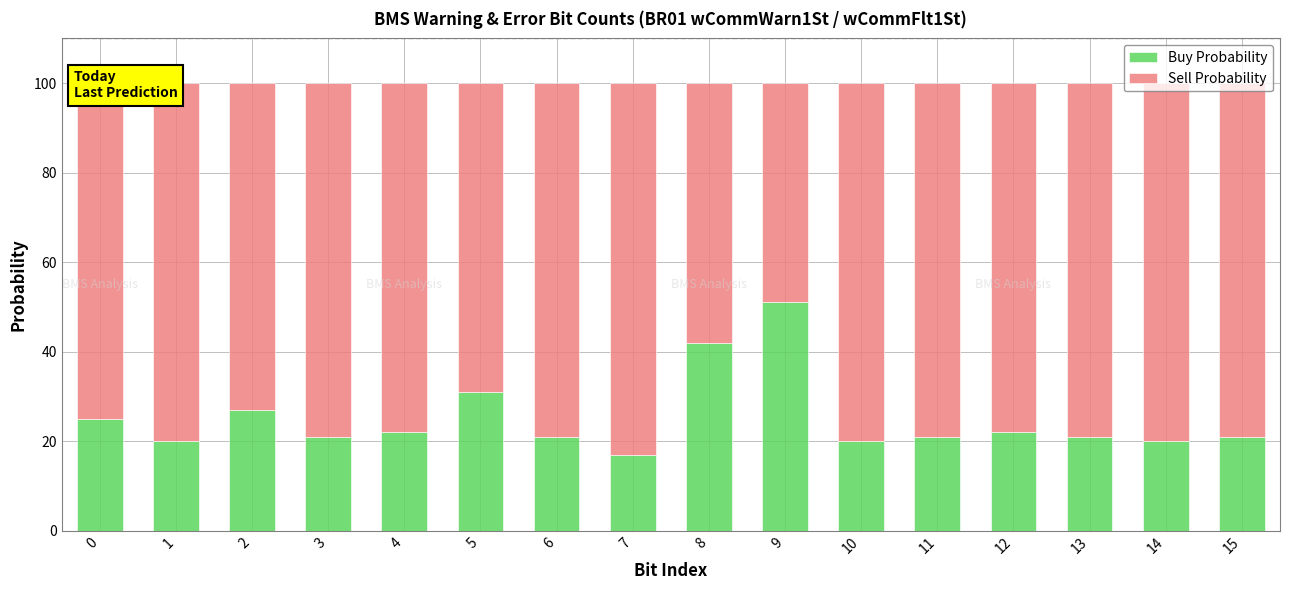

How many distinct data groups are displayed?

2